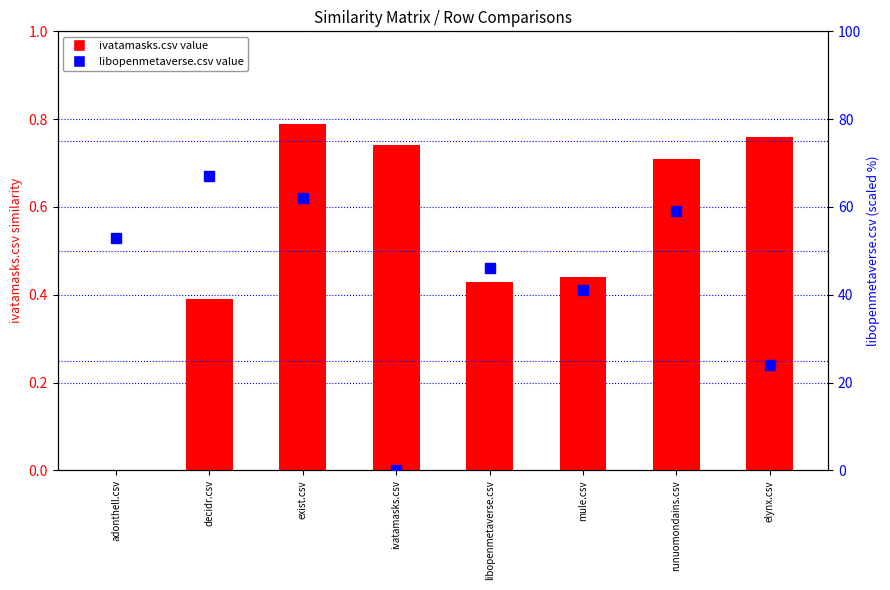

Where does the libopenmetaverse.csv series first go above 53?

decidr.csv